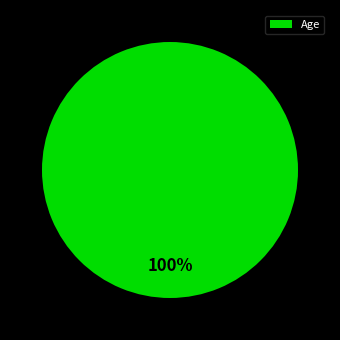

What percentage is the Age slice, to the nearest percent?

100%